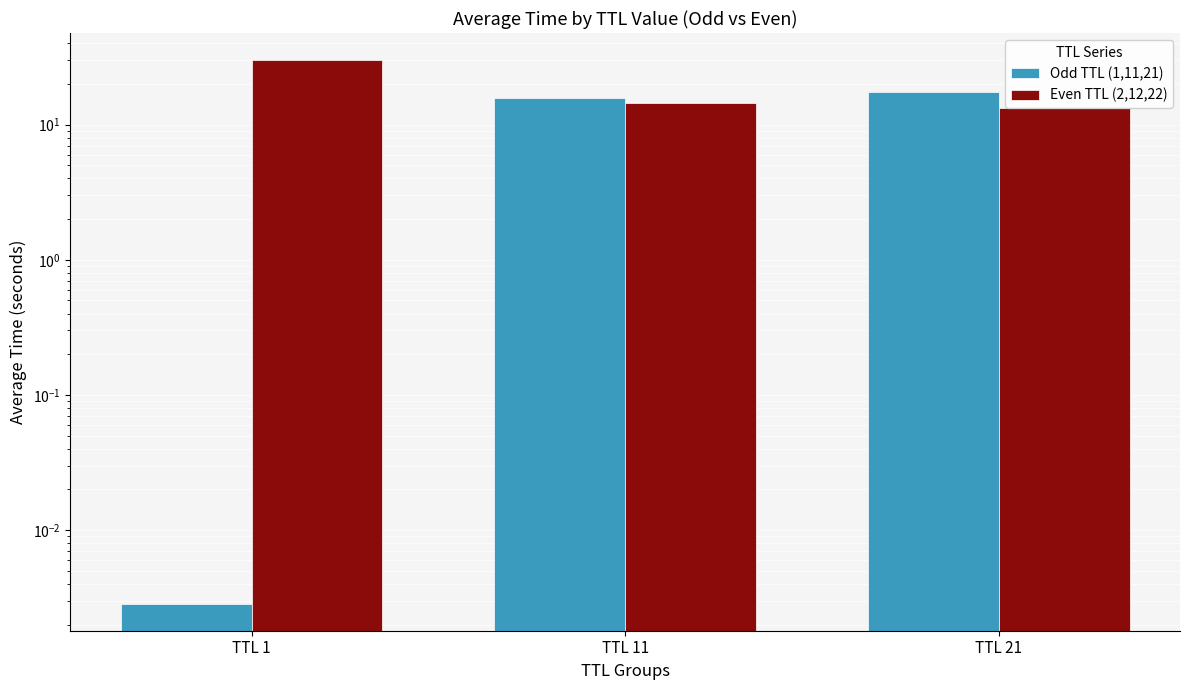

Which series has the largest total across all categories?

Even TTL (2,12,22)